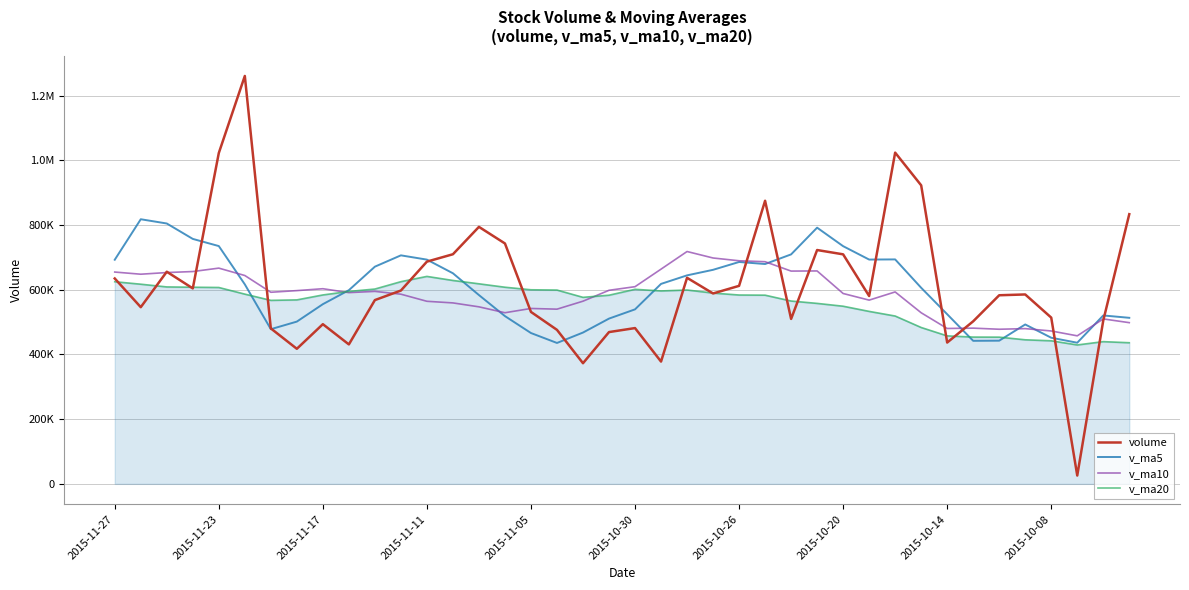

What is the average value of the v_ma10 series?

586123.9